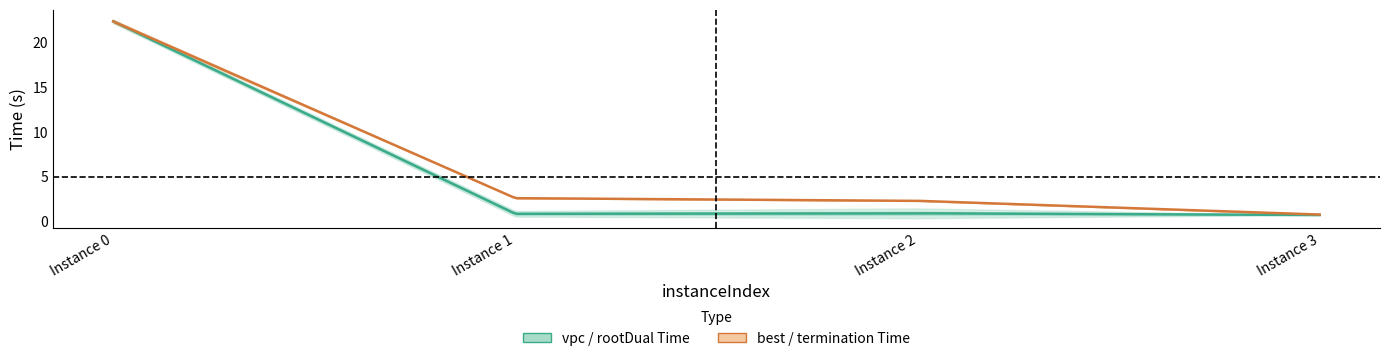

True or false: vpcGenerationTime and bestSolutionTime intersect in this chart.

False